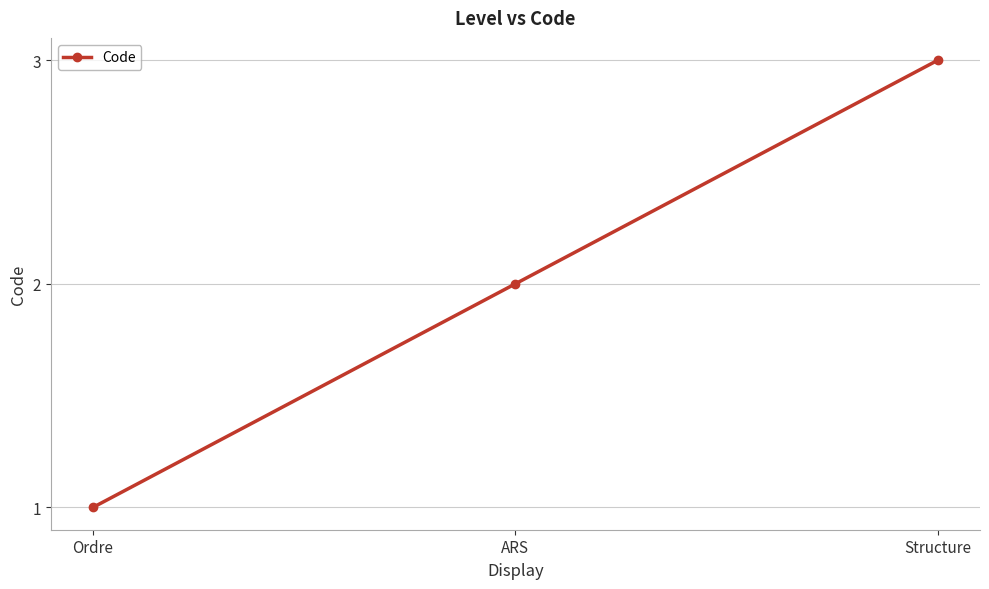

Approximately how many times larger is the value at Ordre compared to Structure?

0.3